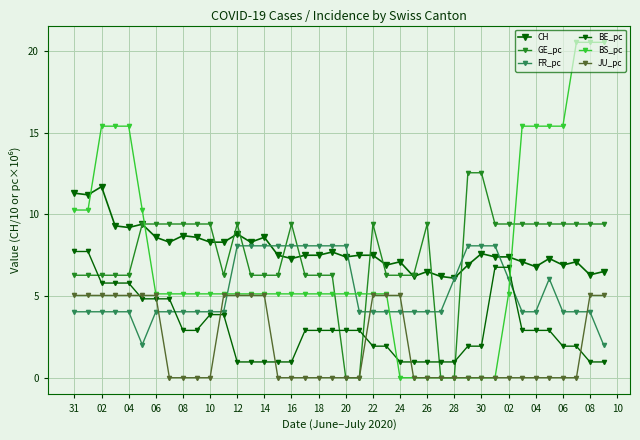

True or false: CH and GE_pc cross at least once.

True